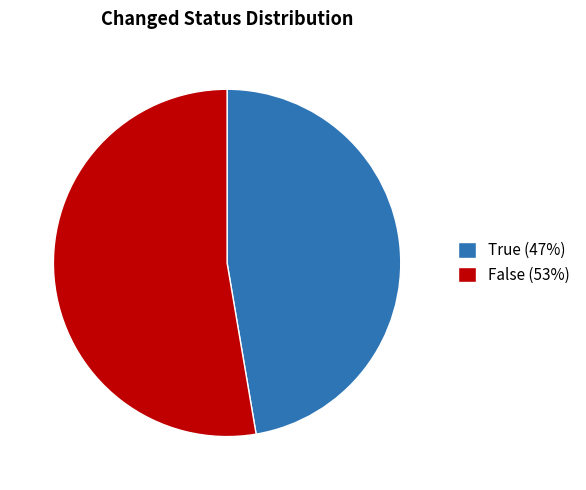

Combined, do True (47%) and False (53%) account for over 50%?

Yes